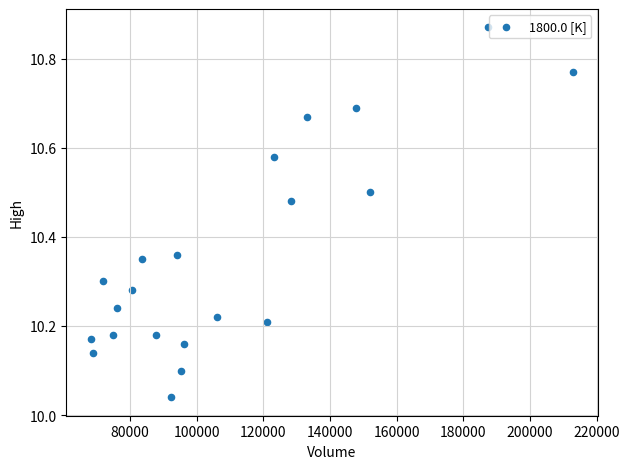

What is the range of X values (max minus min)?

144865.3